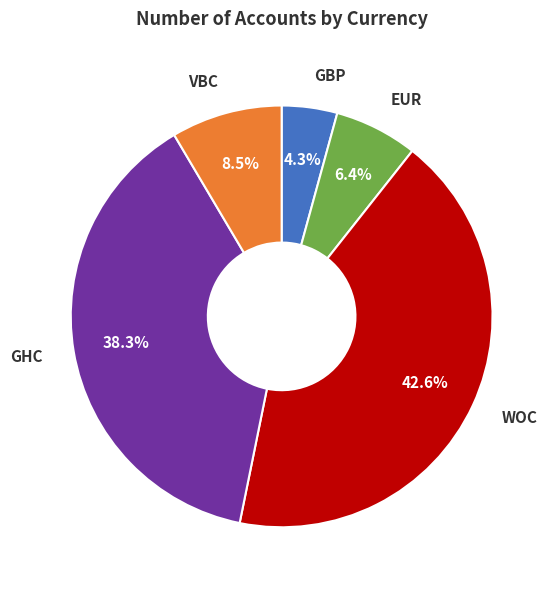

Is there a majority slice in this chart?

No